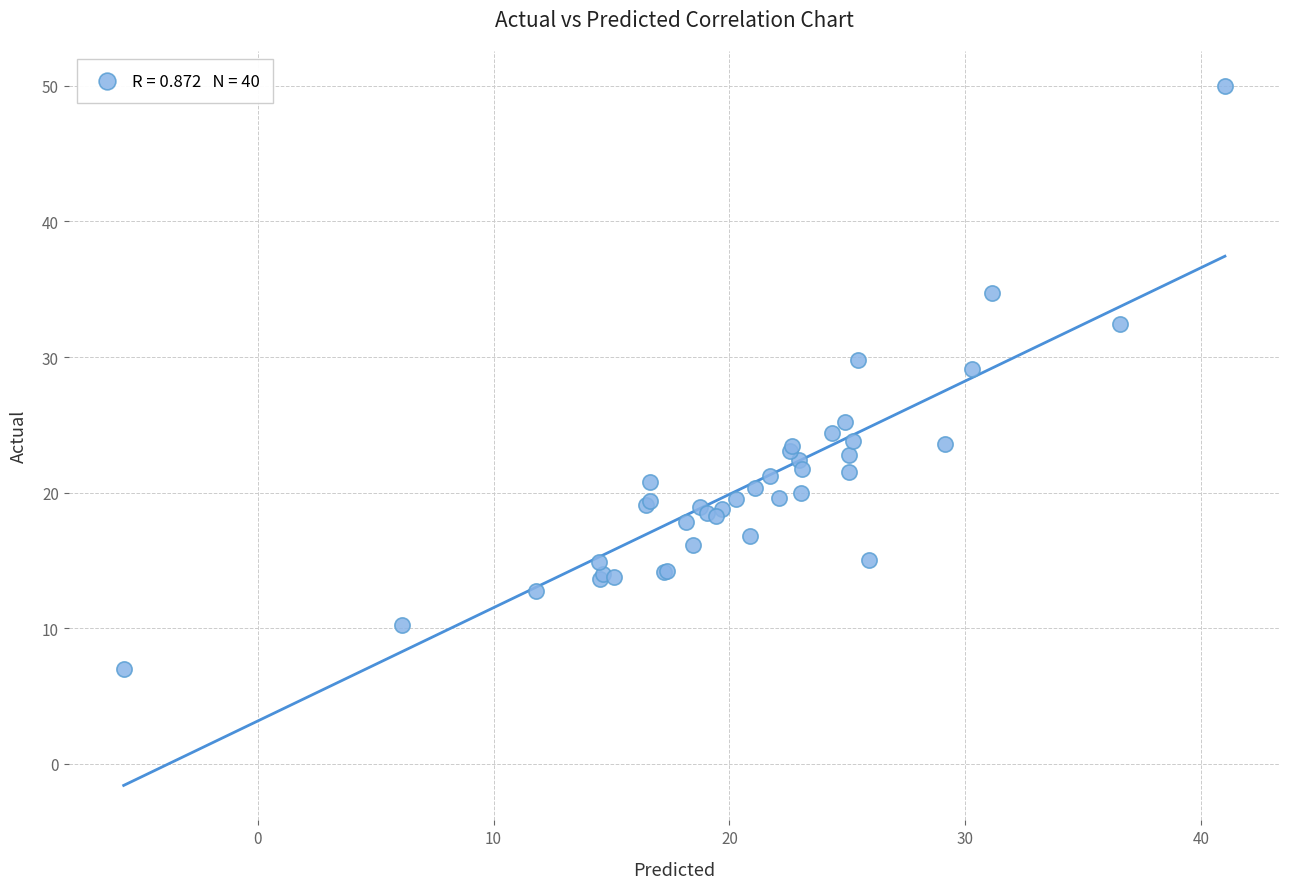

What Y value in the scatter plot is closest to 28?

29.1